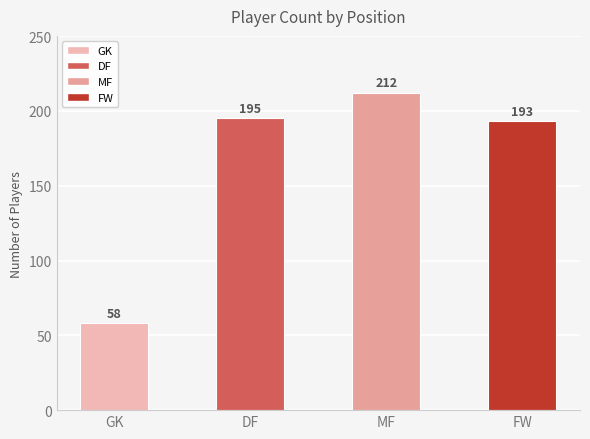

How many data points are less than 195?

2